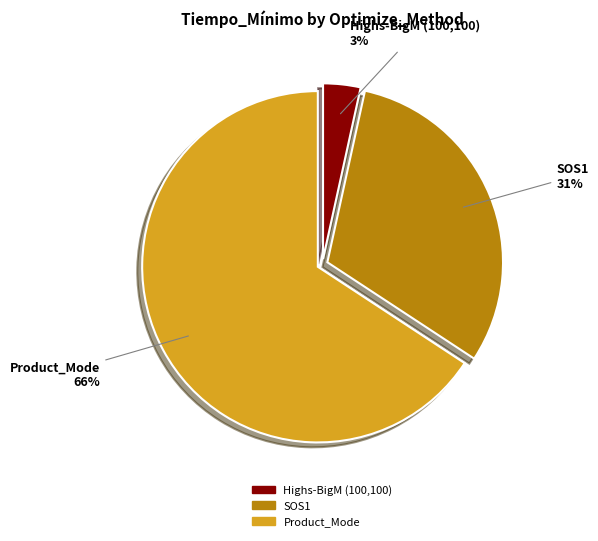

To the nearest percent, what is the average slice percentage?

33%